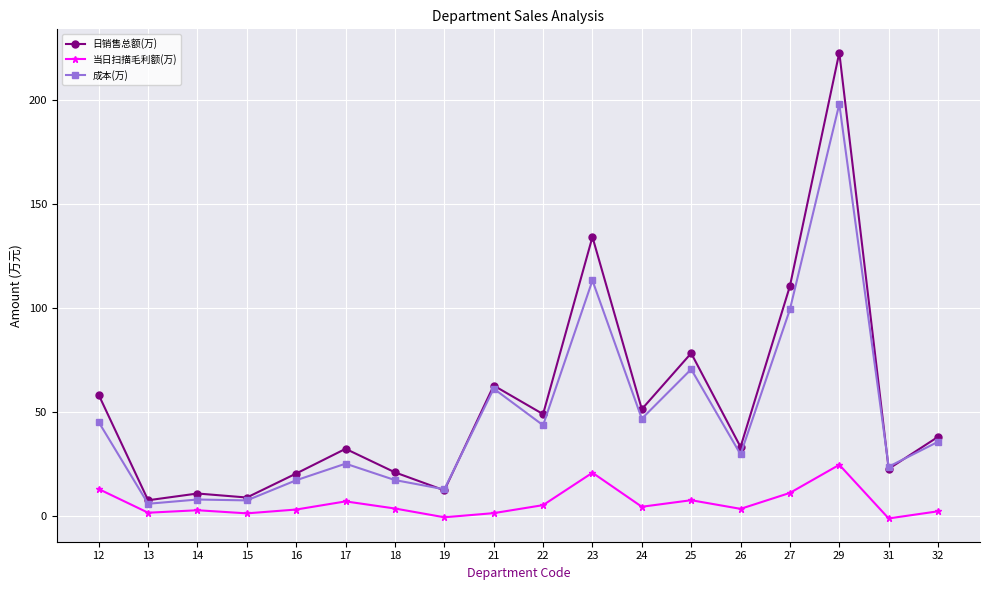

What is the value of the 当日扫描毛利额(万) point at the 10th from the left?

5.3